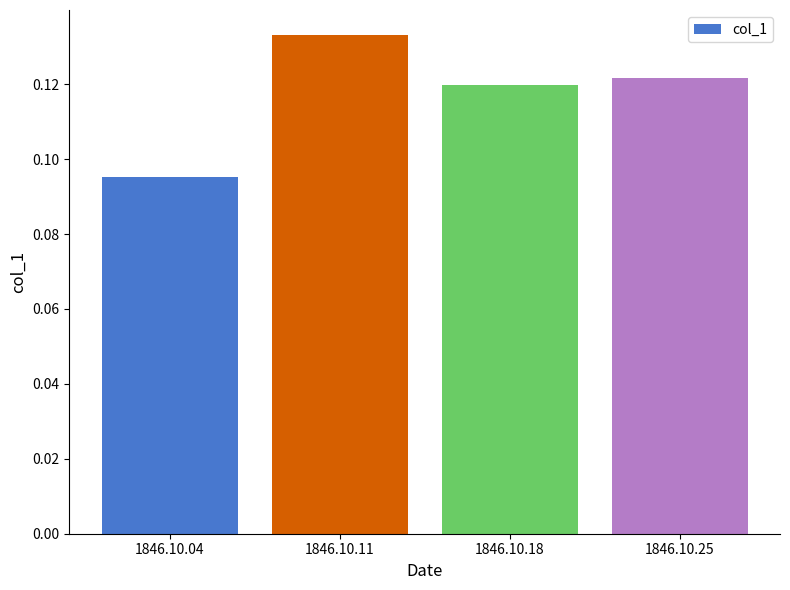

What is the sum of all values?

0.5